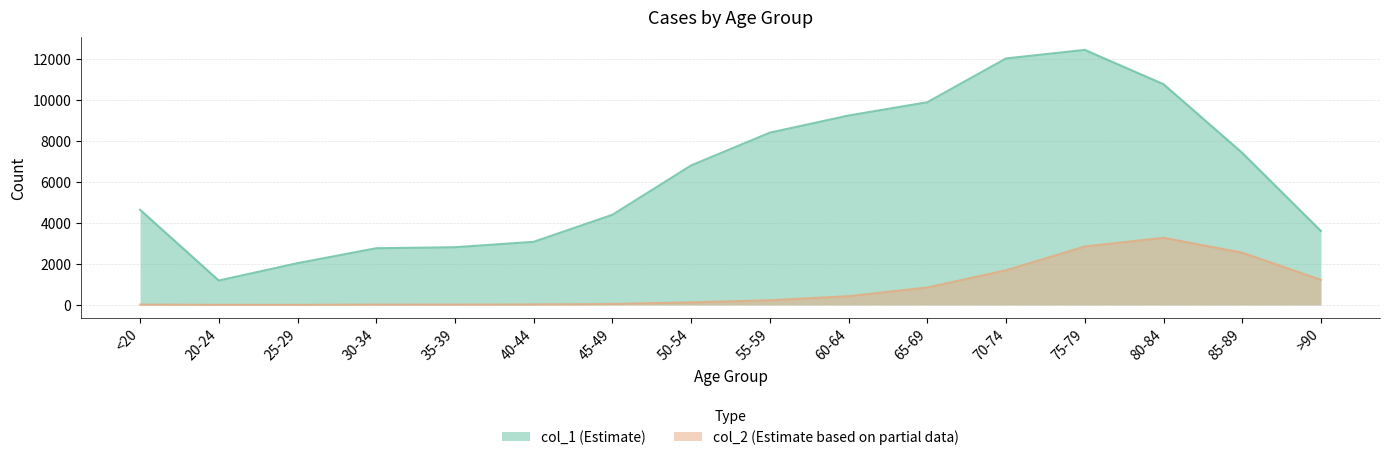

Is it true that col_1 equals 2814 at 35-39?

True